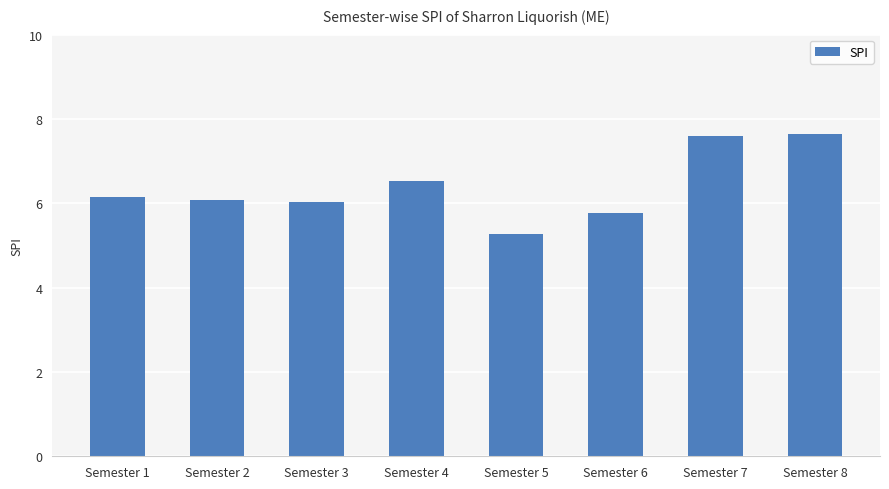

How many series are shown in this chart?

1